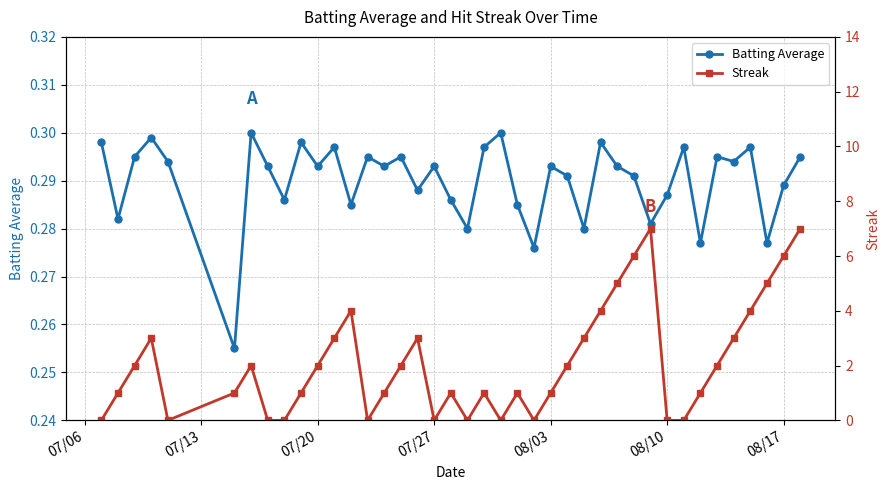

At 08/10, list the series in order from largest to smallest.

Batting Average, Streak